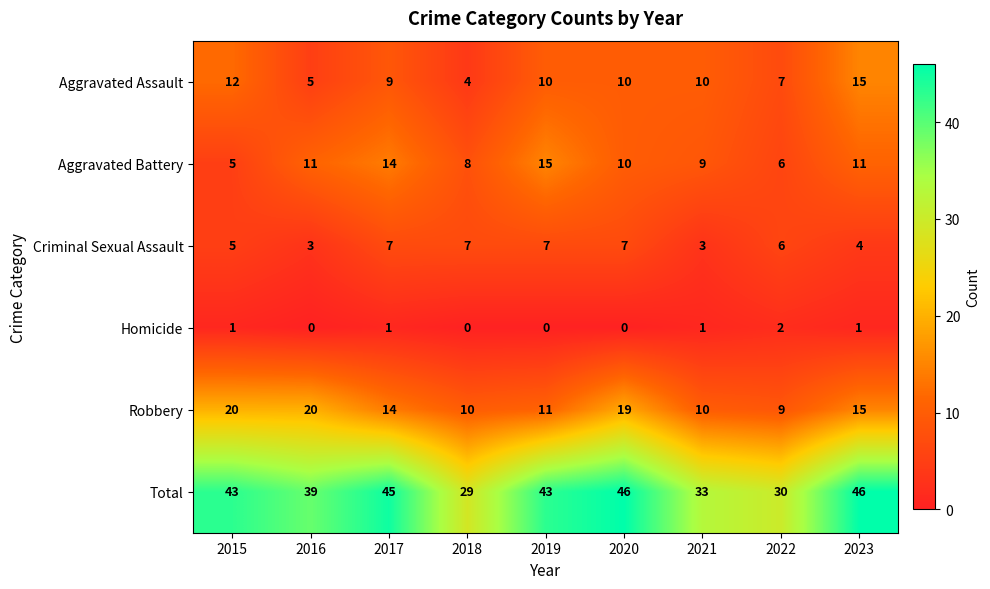

What is the difference between the second highest and second lowest values in the Aggravated Battery series?

8